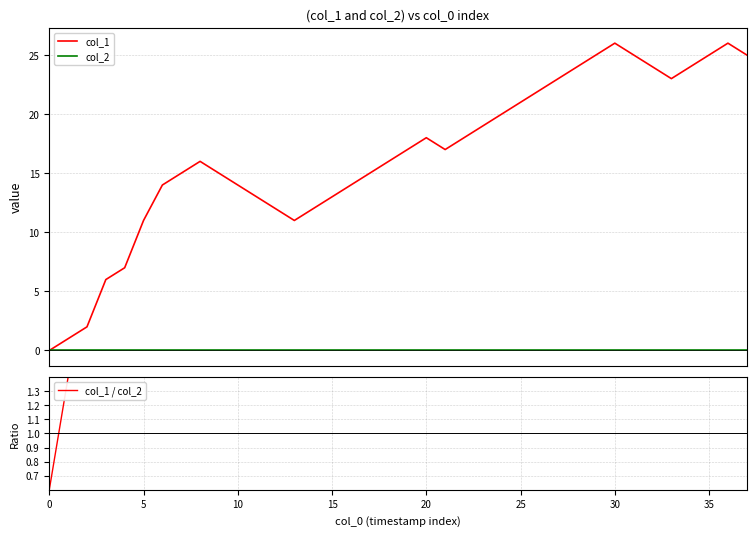

The col_1 series shows 24.0 at 32. True or false?

True